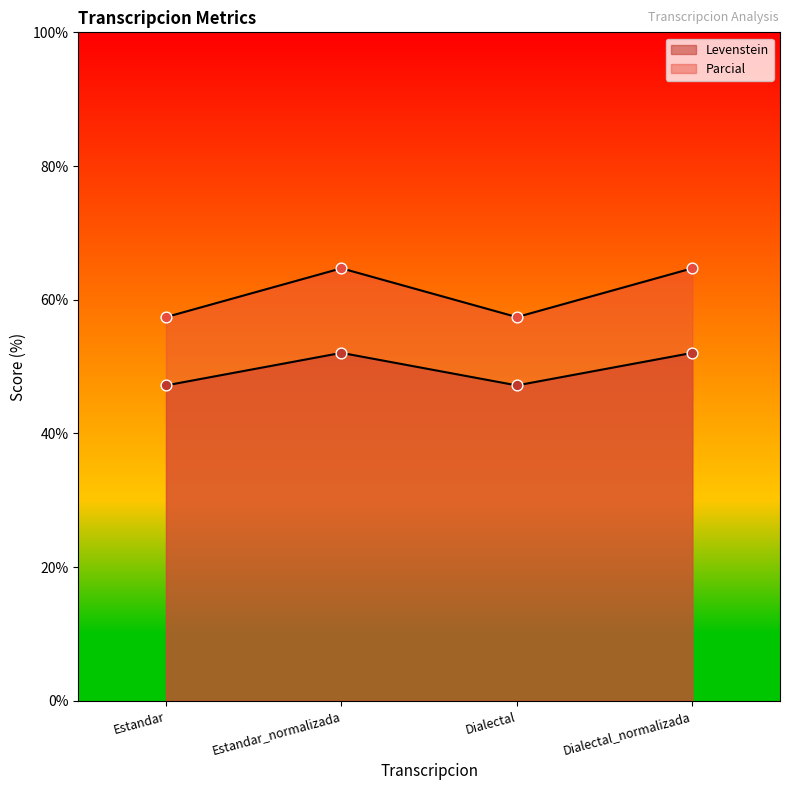

Which series has the widest spread of Y values?

Parcial